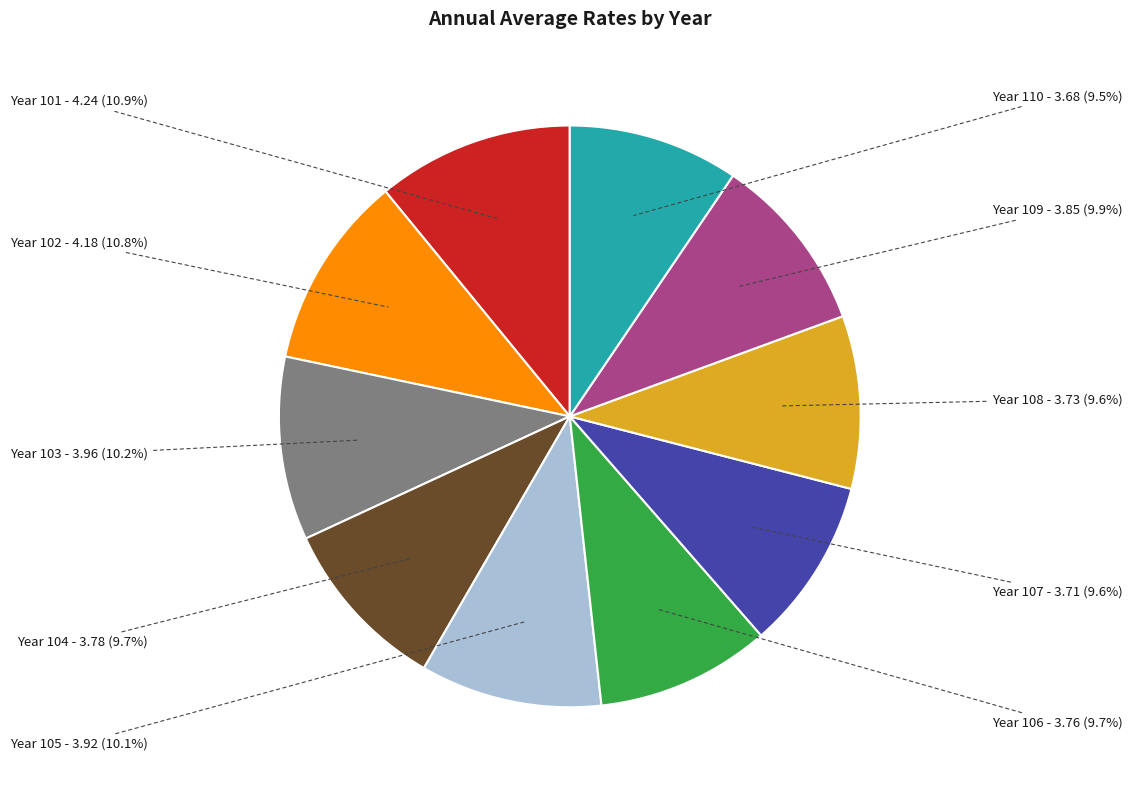

Is there a majority slice in this chart?

No